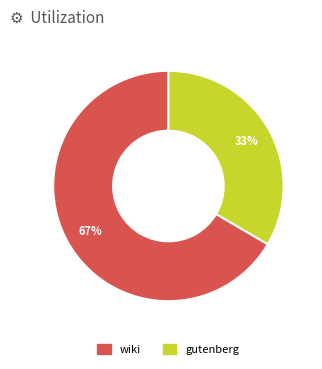

Count the number of slices in the pie.

2